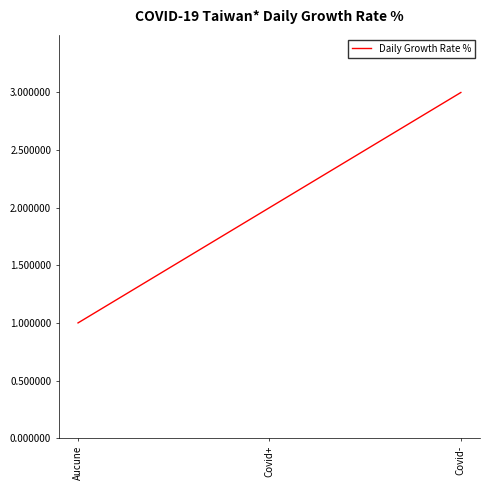

Reading left to right, list all the values displayed in this chart.

1	2	3